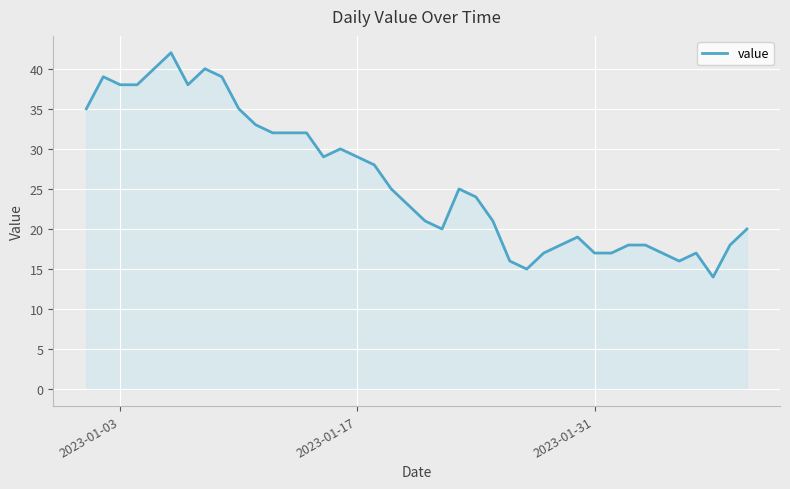

What is the difference between the maximum and minimum values?

28